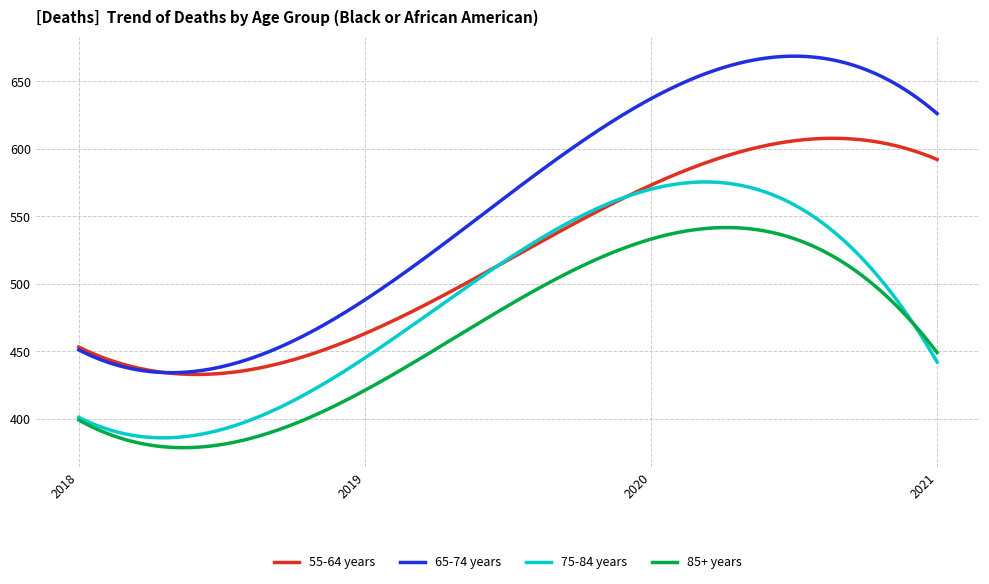

List the series in order of their overall mean, highest first.

65-74 years, 55-64 years, 75-84 years, 85+ years